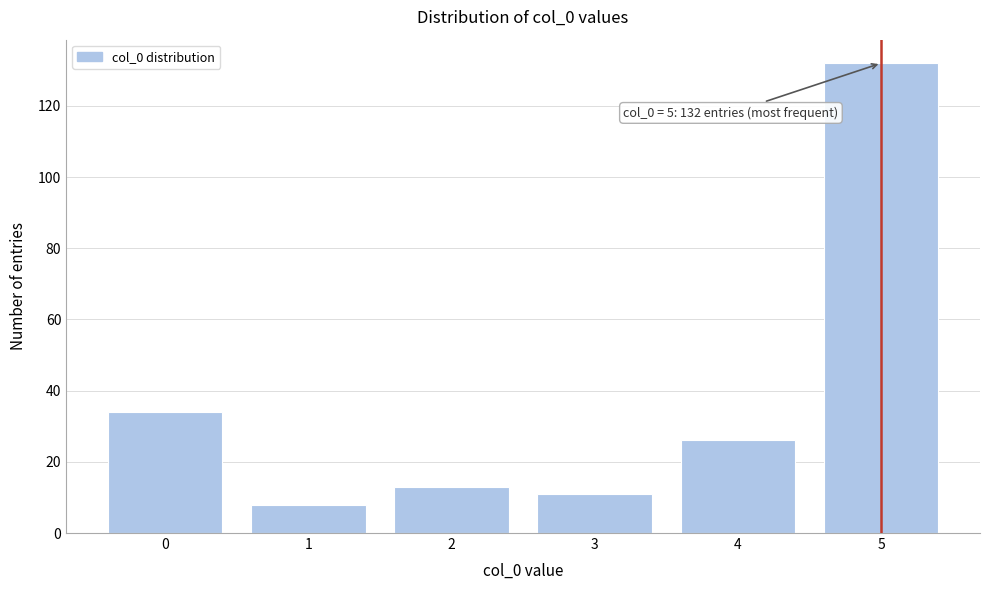

Reading left to right, list all the values displayed in this chart.

0=34	1=8	2=13	3=11	4=26	5=132